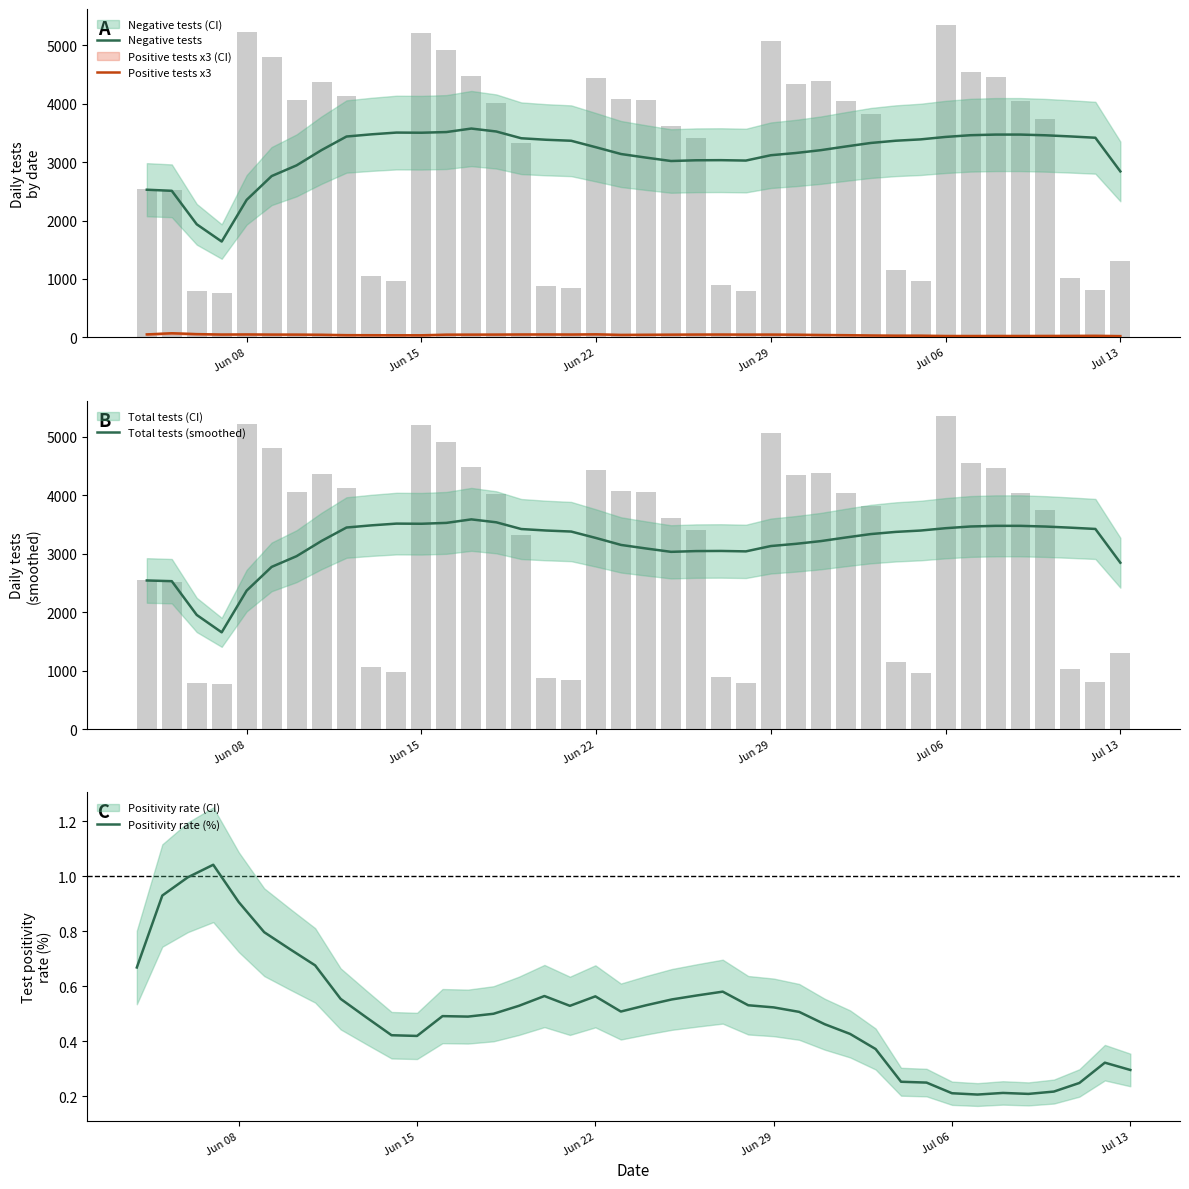

What is the lowest value of the Positivity rate (%) series?

0.2